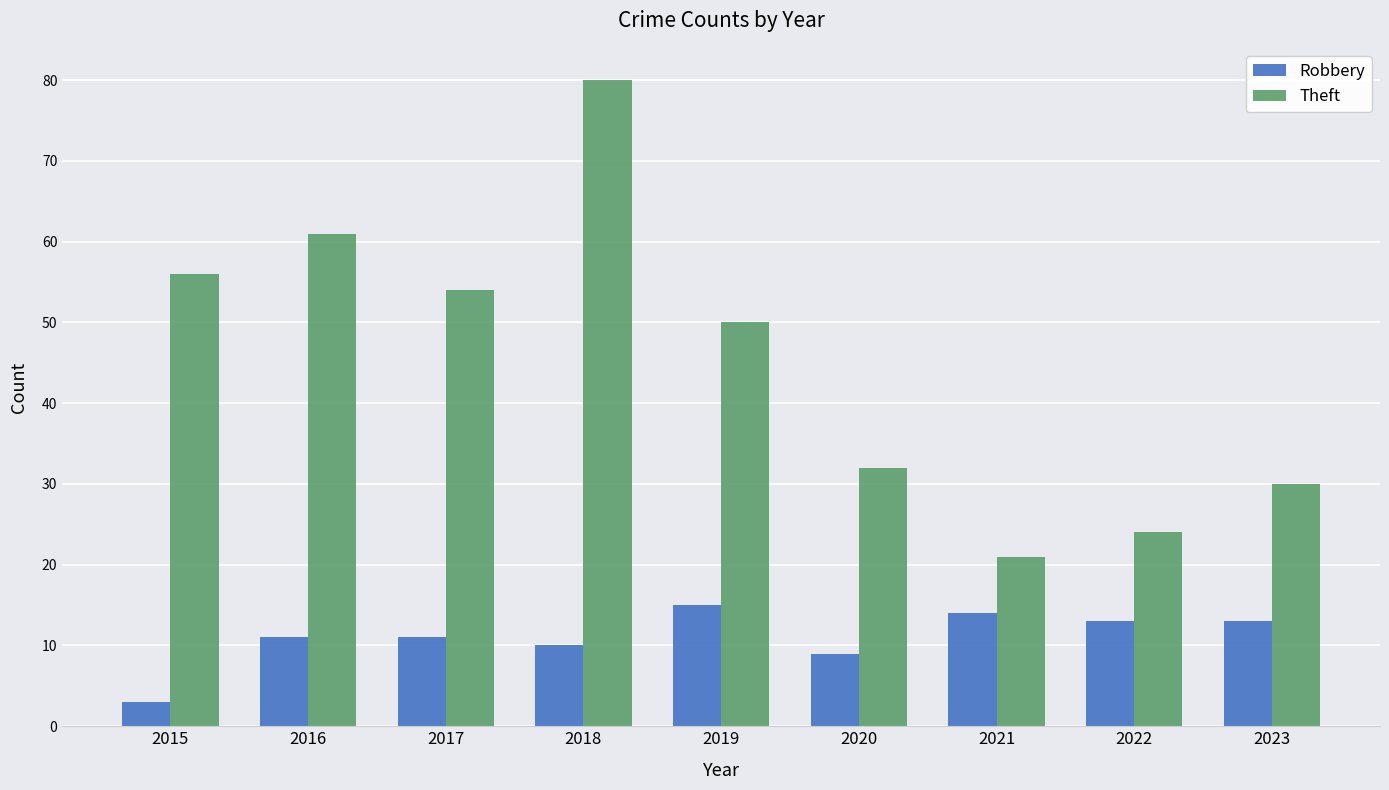

Where is Robbery nearest to the value 9?

2020